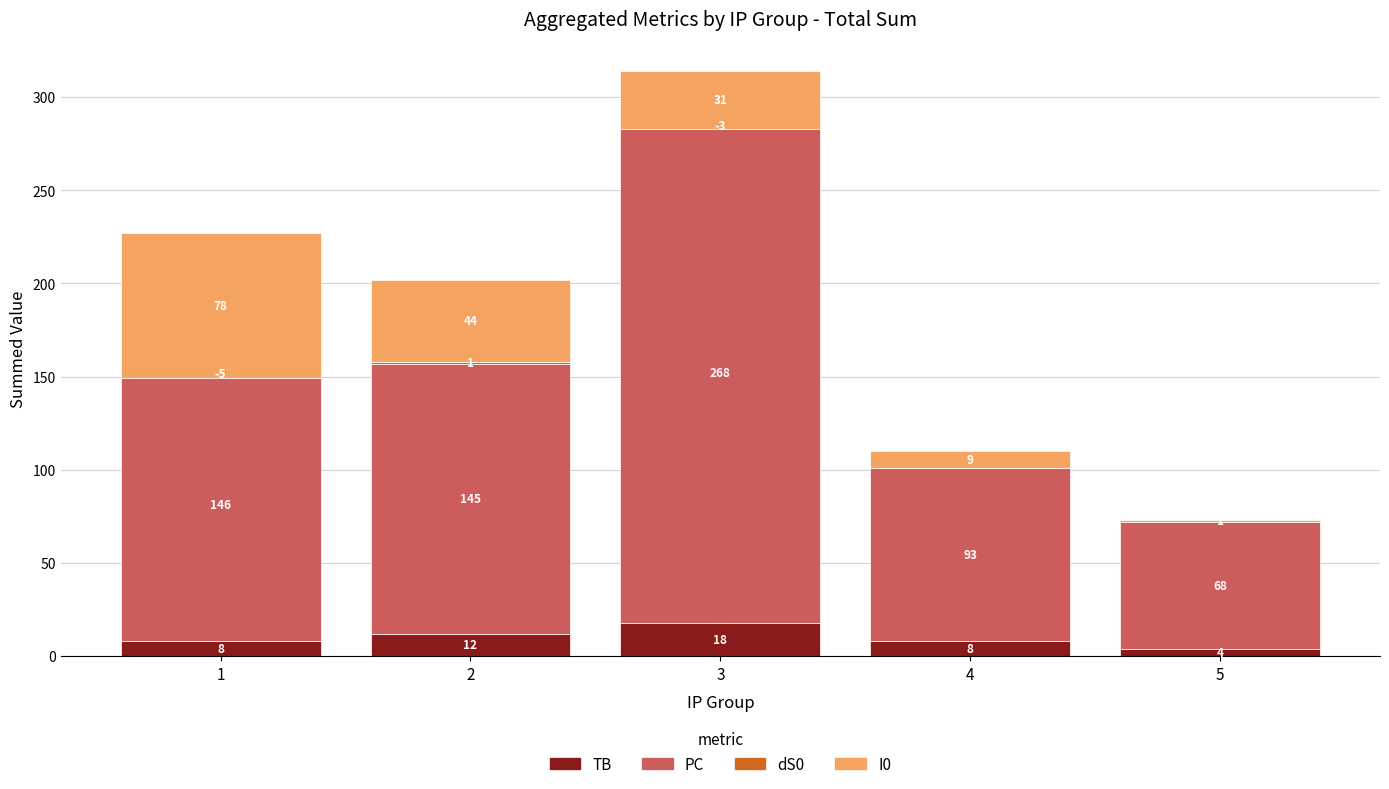

How many bars are there in total?

20